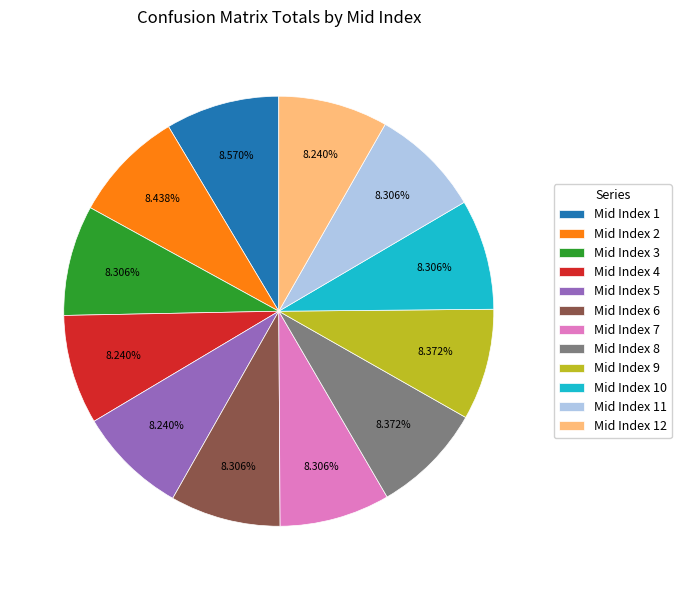

Is Mid Index 7 the majority of the pie?

No